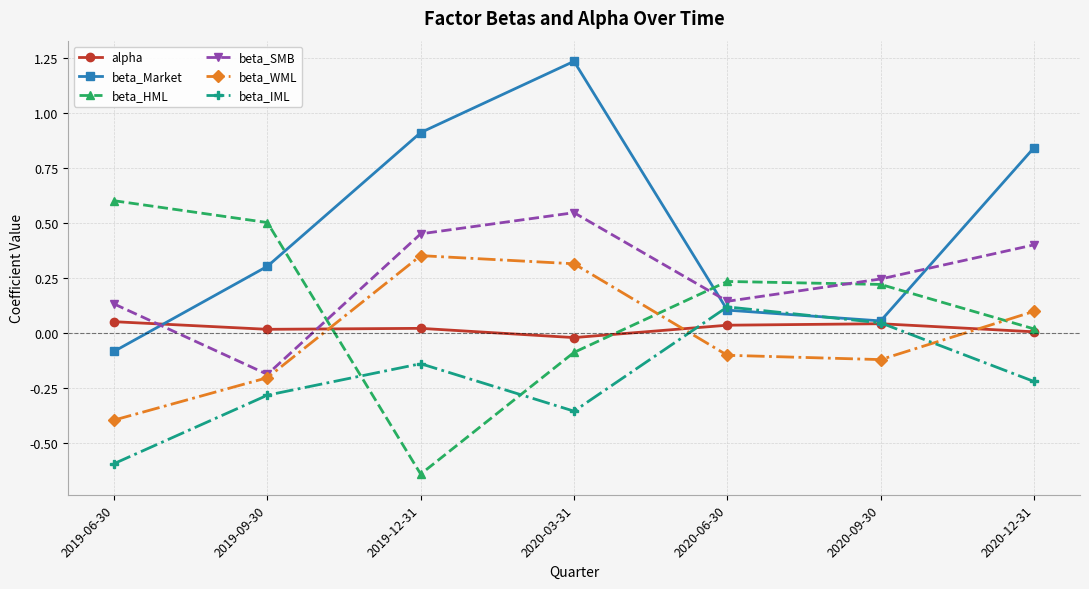

In alpha, how many points are higher than both neighbors (excluding endpoints)?

2